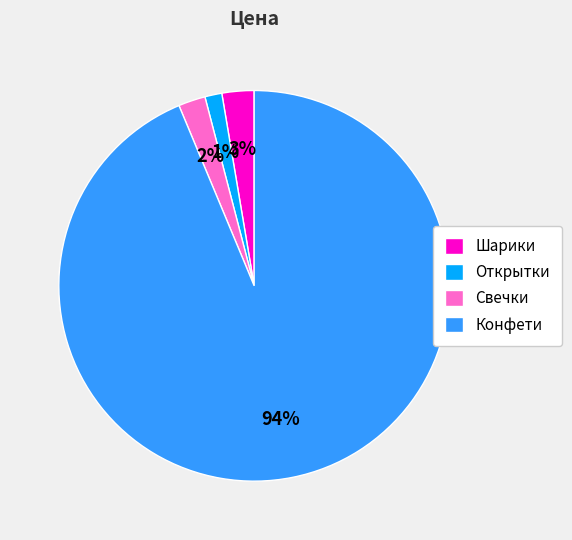

Which has a higher value, Свечки or Конфети?

Конфети